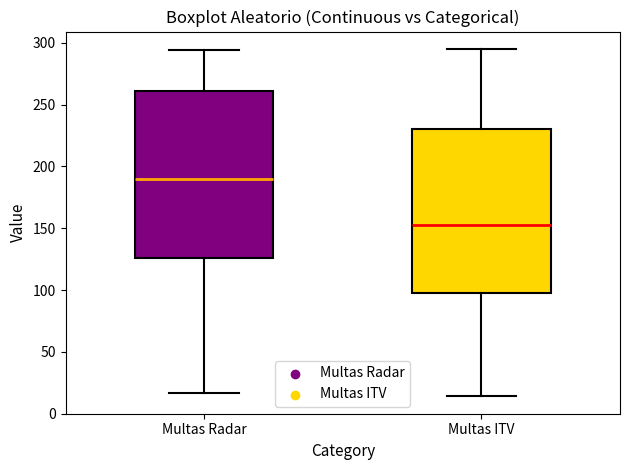

Reading left to right, transcribe this box plot: for each box, give where its median line is, the range the box spans, and where its two whiskers end, as read against the y-axis. The values are not printed on the chart, so give them approximately, as read against the axis.

Multas Radar: median 190, box 125 to 260, whiskers 15 to 295
Multas ITV: median 155, box 100 to 230, whiskers 15 to 295